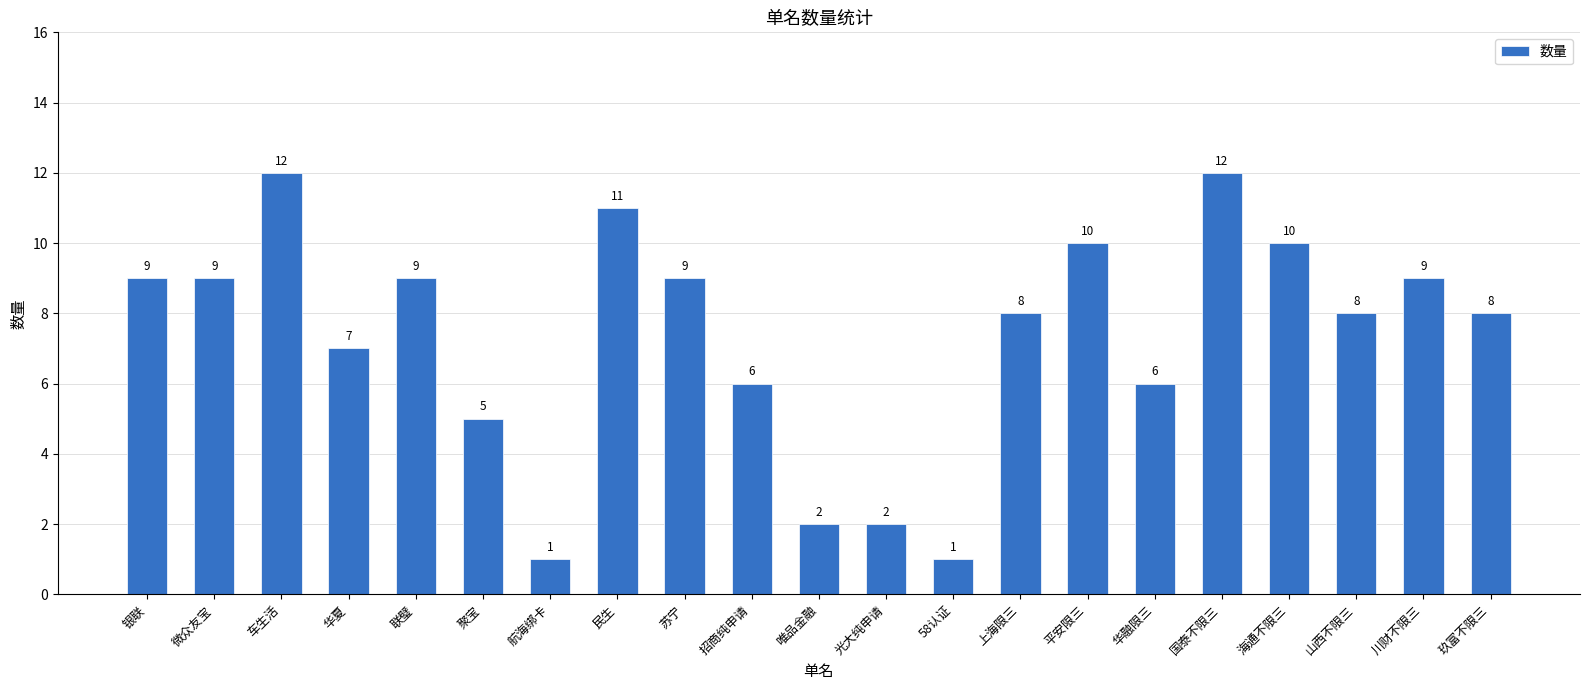

Are the bars horizontal?

No